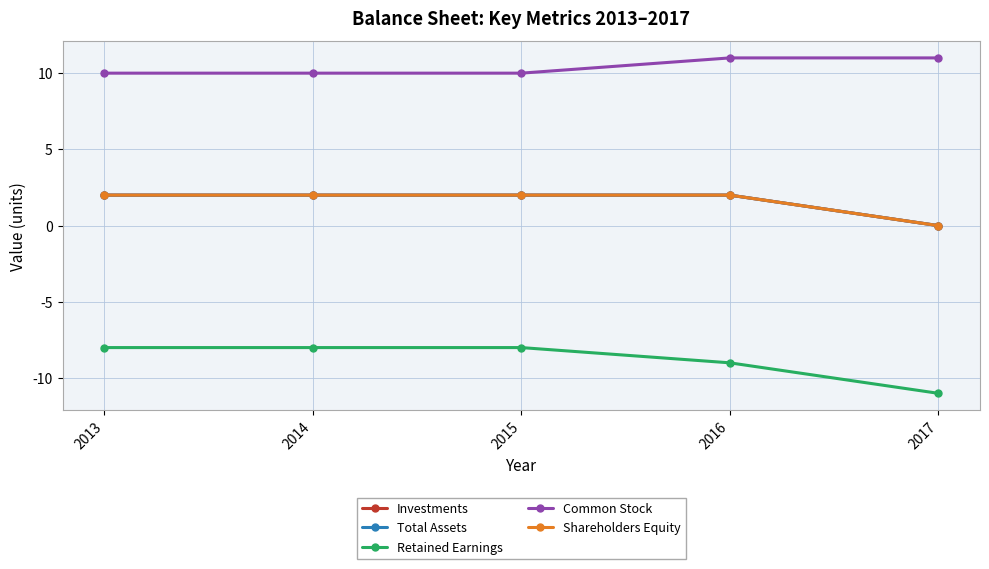

List the labels in order of Investments value, smallest first.

2017, 2013, 2014, 2015, 2016